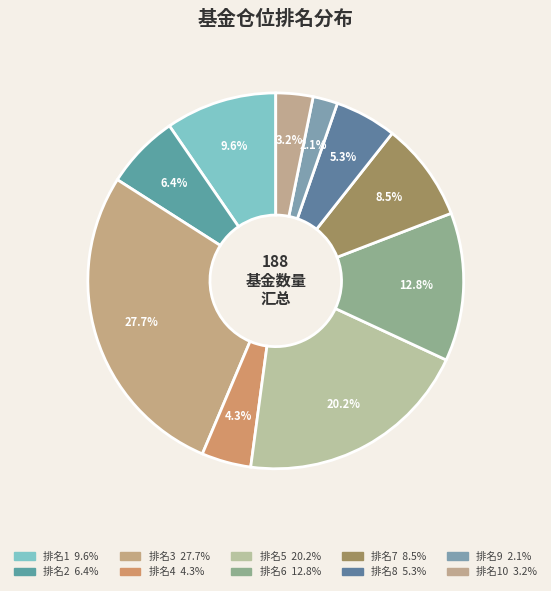

How many segments does this pie chart have?

10